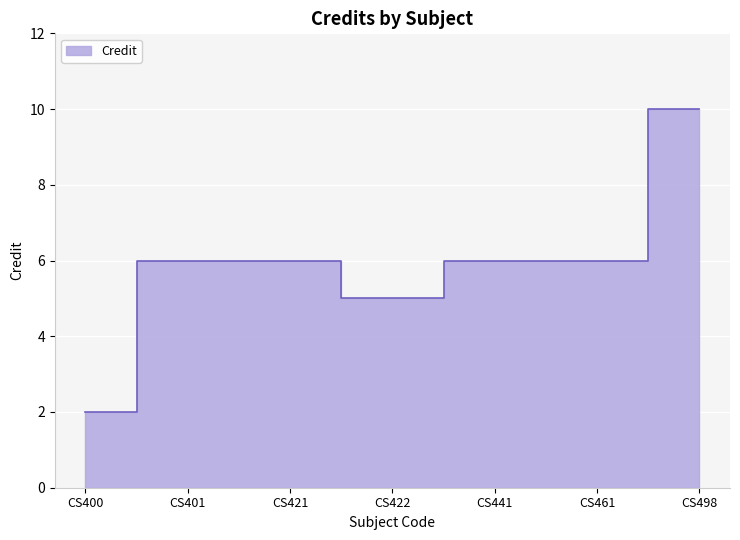

How many values are between 5 and 6?

5